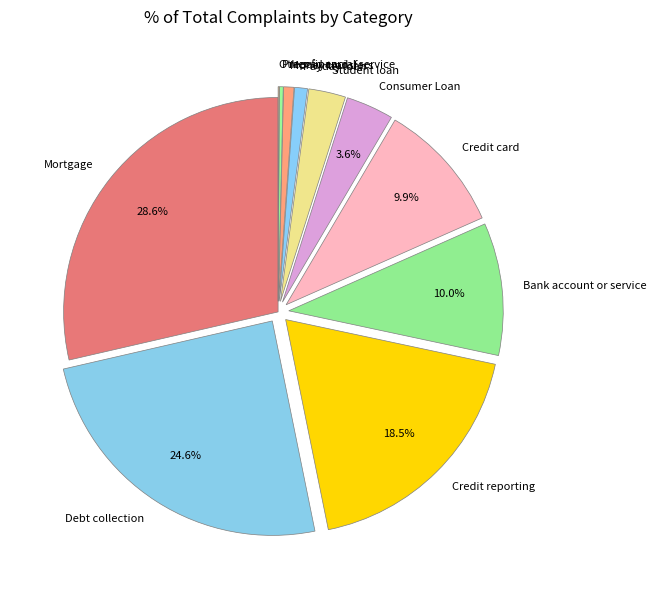

What is the largest slice in the pie chart?

Mortgage